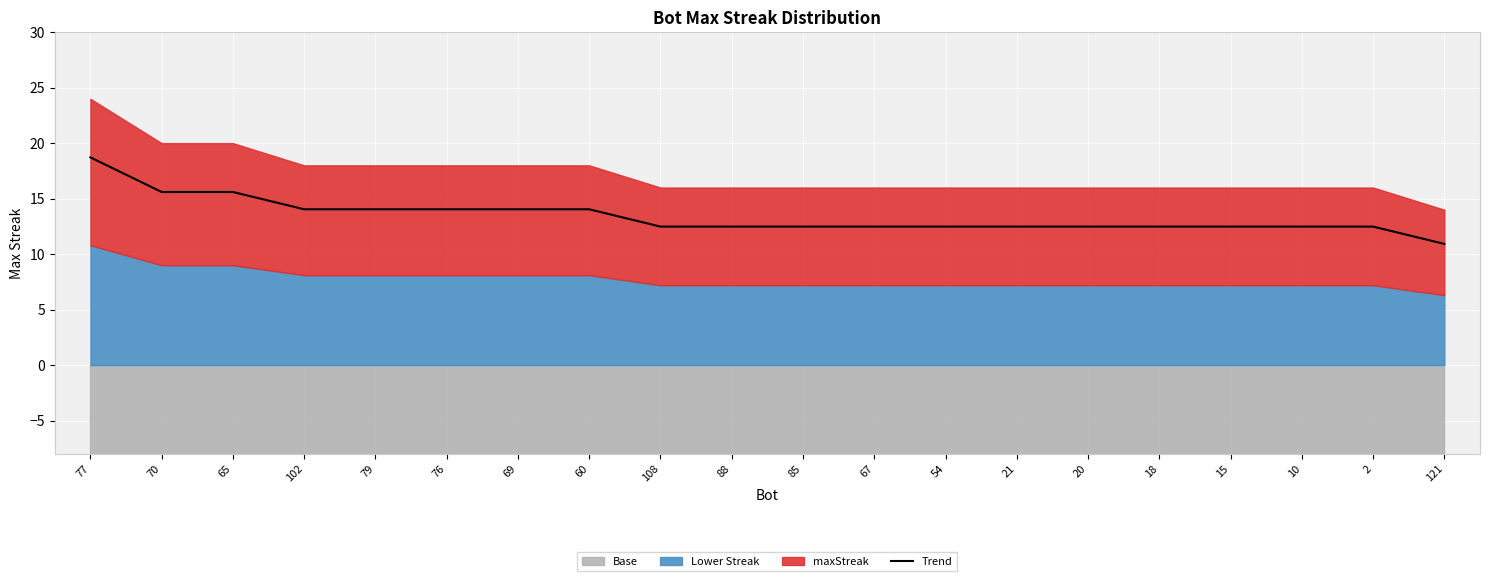

Rank the categories by value from lowest to highest.

121, 108, 88, 85, 67, 54, 21, 20, 18, 15, 10, 2, 102, 79, 76, 69, 60, 70, 65, 77